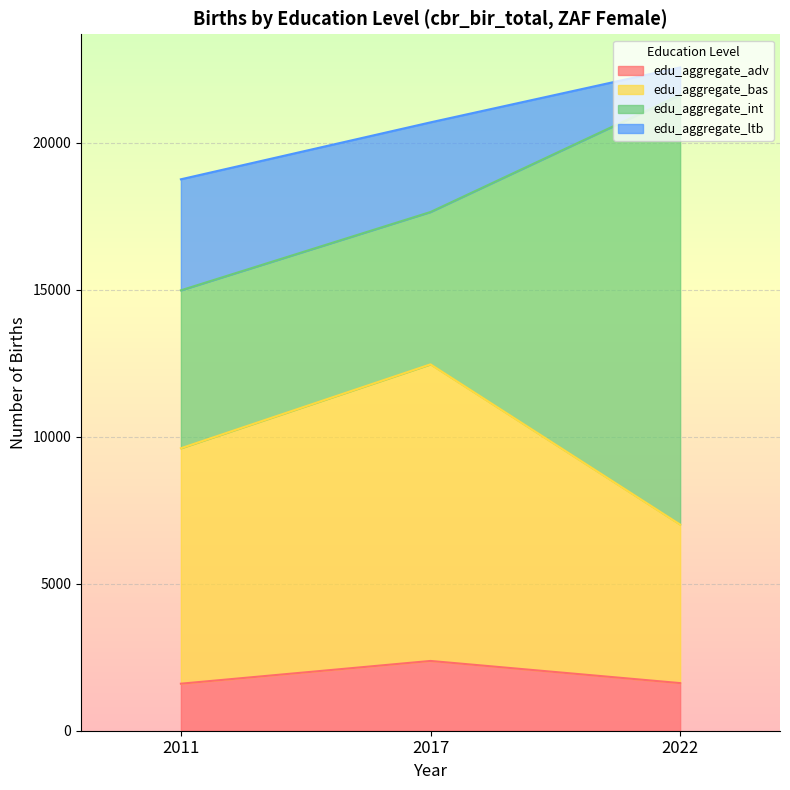

At which label does edu_aggregate_adv reach its peak?

2017